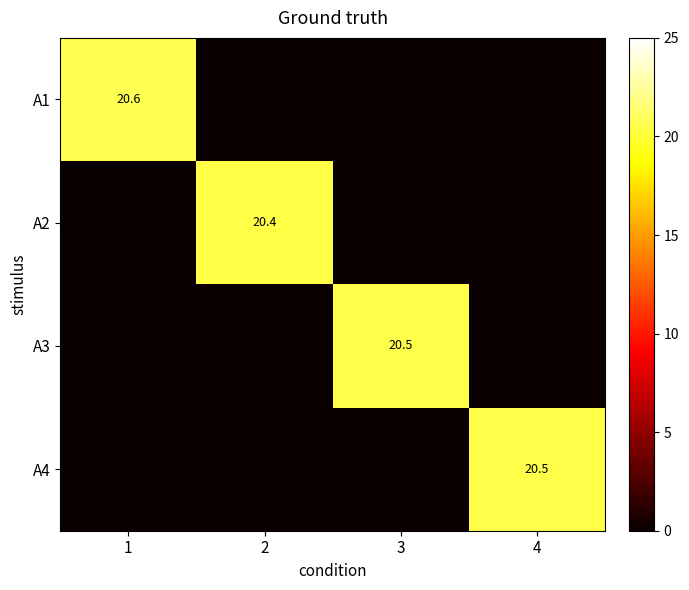

What is the sum of the A1 values at 2 and 1?

20.6